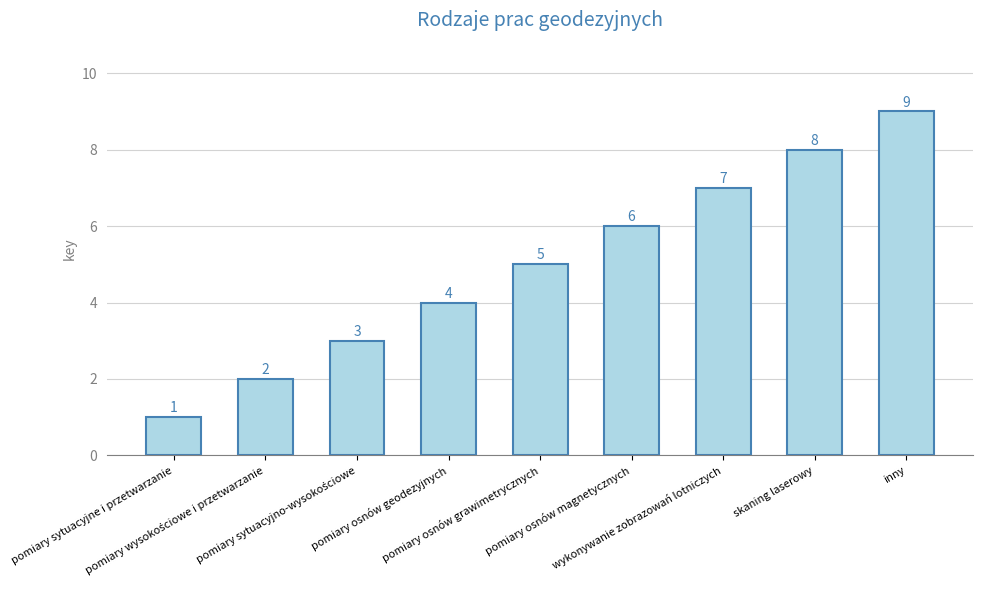

Count the values in the range 3 to 7.

5